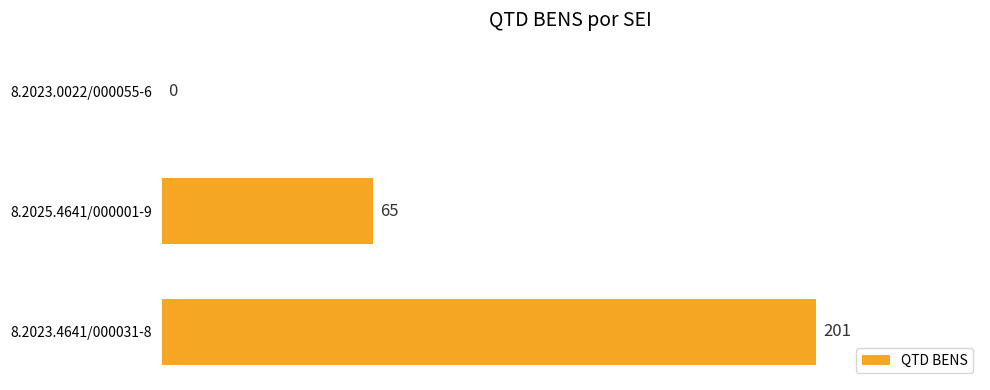

How many values are between 0 and 201?

3